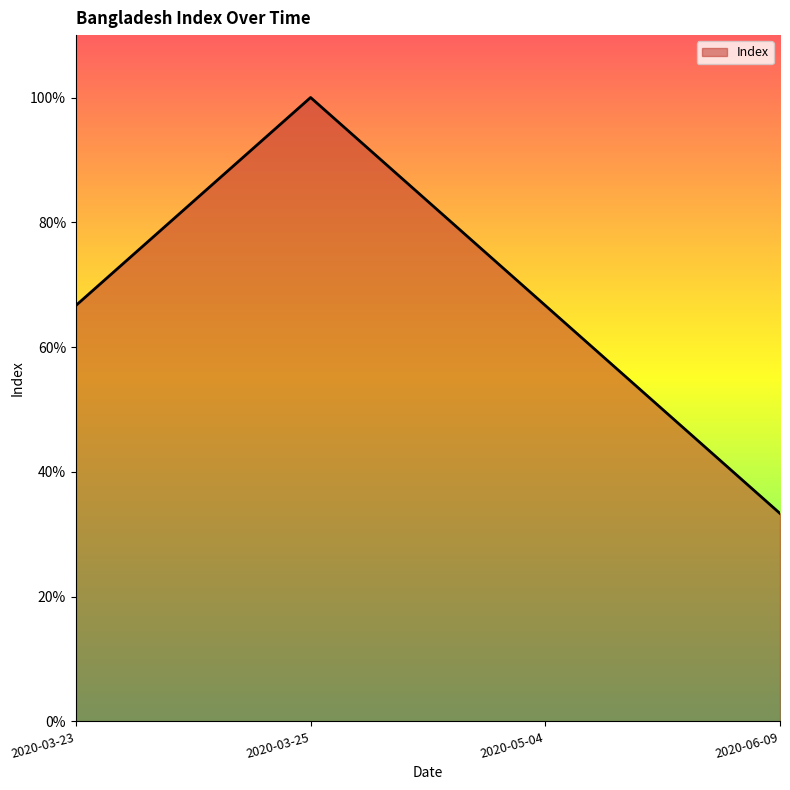

Read the value at 2020-03-23.

66.7